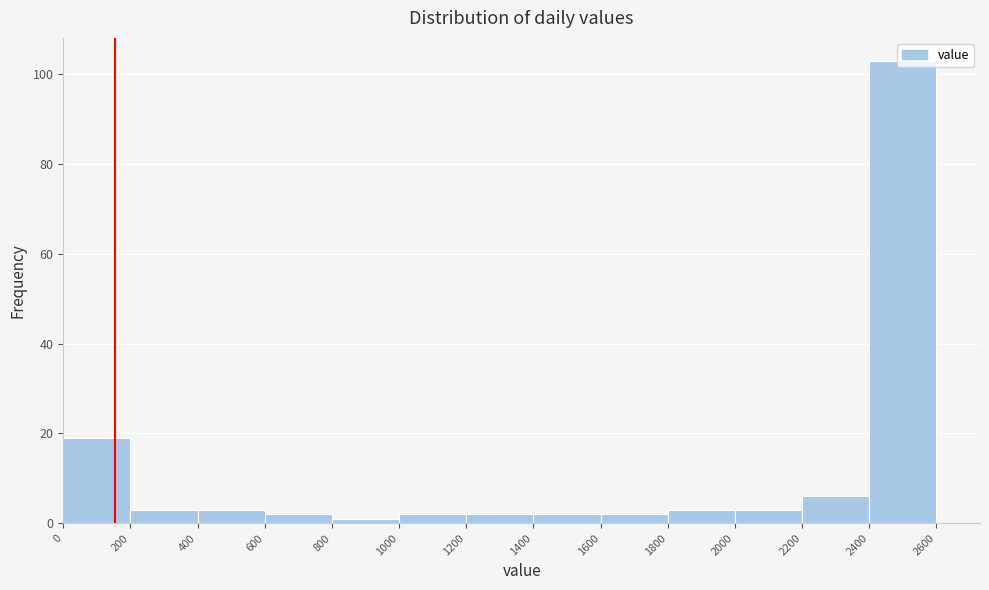

What is the height of the bar covering 1400 to 1600 on the x-axis? The values are not printed on the chart, so give them approximately, as read against the axis.

2